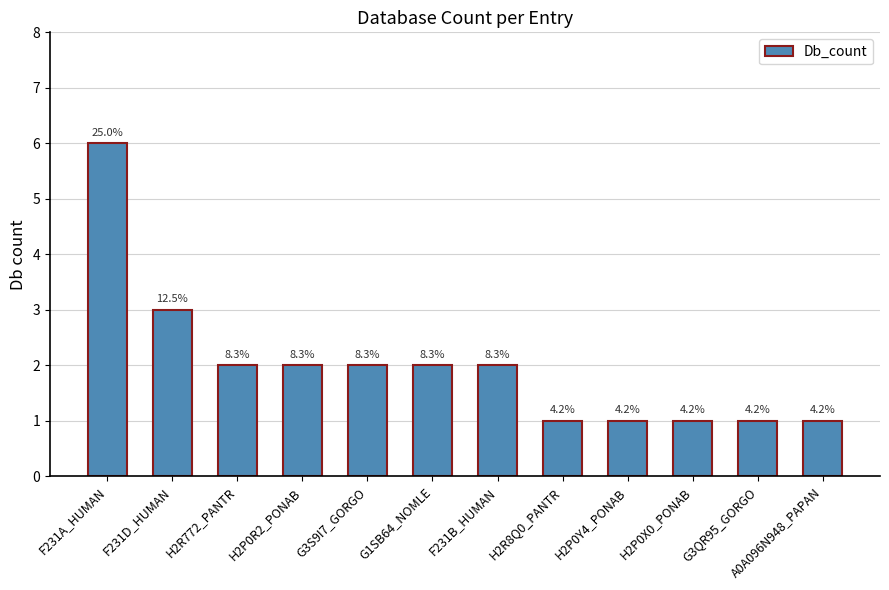

What is the difference between the values at G3QR95_GORGO and F231D_HUMAN?

2